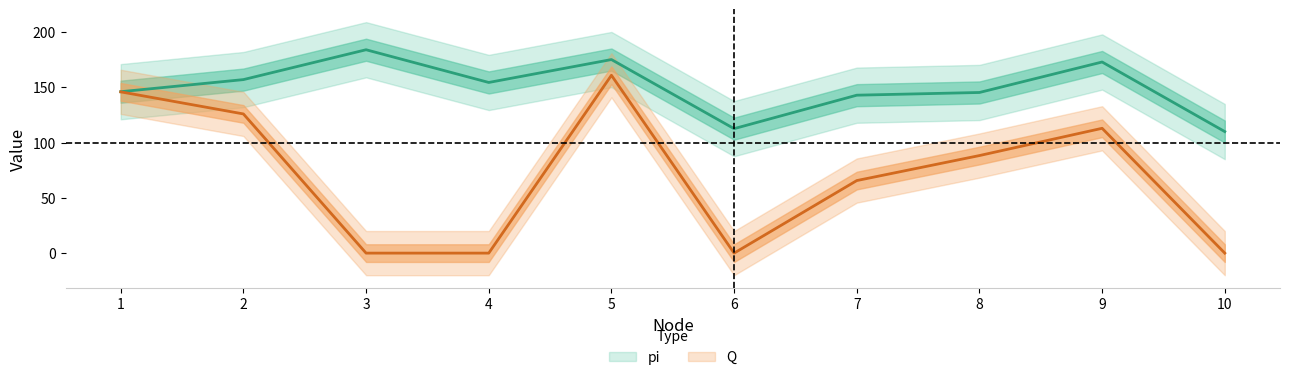

In pi, how many points are lower than both neighbors (excluding endpoints)?

2